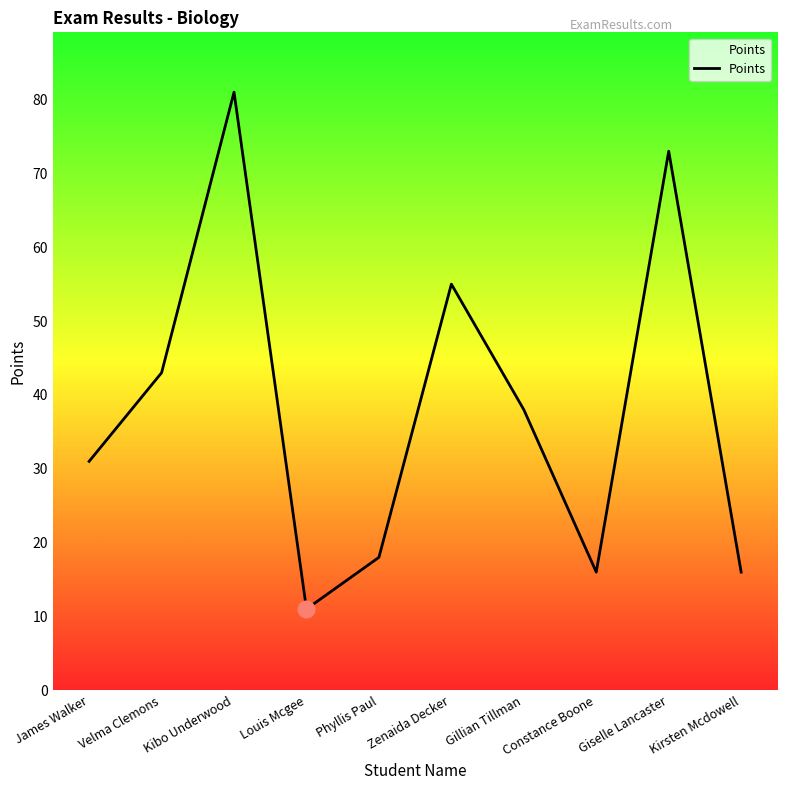

Approximately how many times larger is the value at Velma Clemons compared to Constance Boone?

2.7